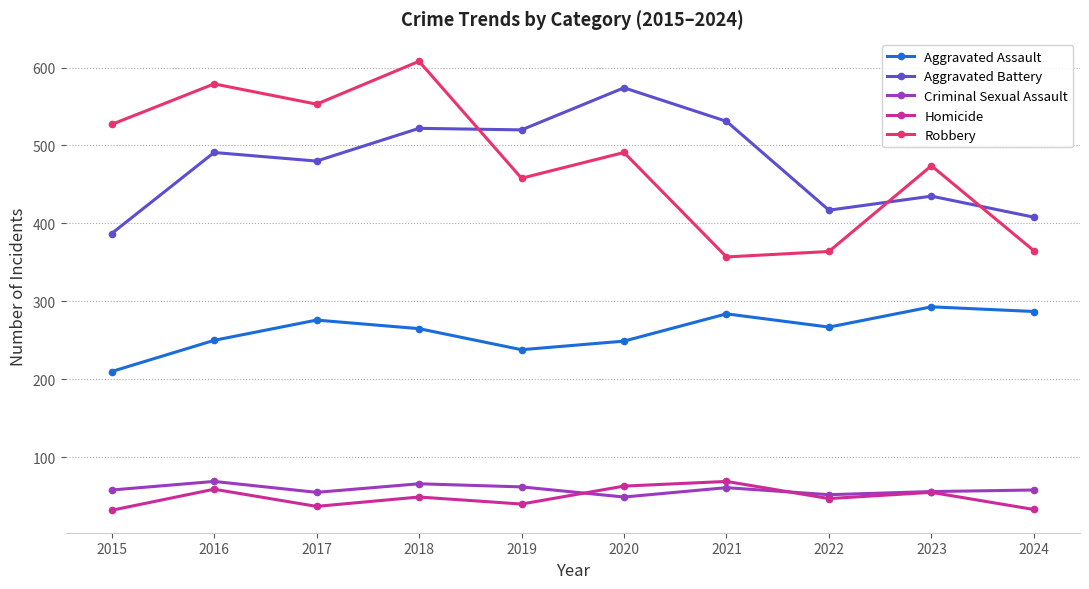

What is the value of the Criminal Sexual Assault point at the 3rd from the left?

55